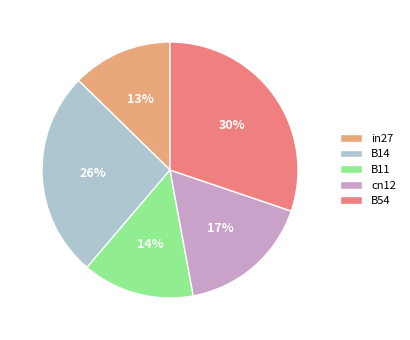

Is the sum of B54 and in27 greater than half?

No